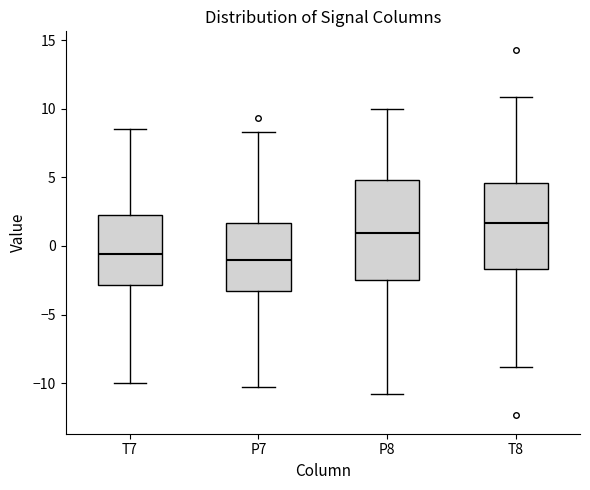

Reading left to right, read every box against the y-axis: the position of its median line, the range the box covers, and the ends of its whiskers. The values are not printed on the chart, so give them approximately, as read against the axis.

T7: median -0.5, box -3.0 to 2.0, whiskers -10.0 to 8.5
P7: median -1.0, box -3.5 to 1.5, whiskers -10.5 to 8.5
P8: median 1.0, box -2.5 to 5.0, whiskers -11.0 to 10.0
T8: median 1.5, box -1.5 to 4.5, whiskers -9.0 to 11.0